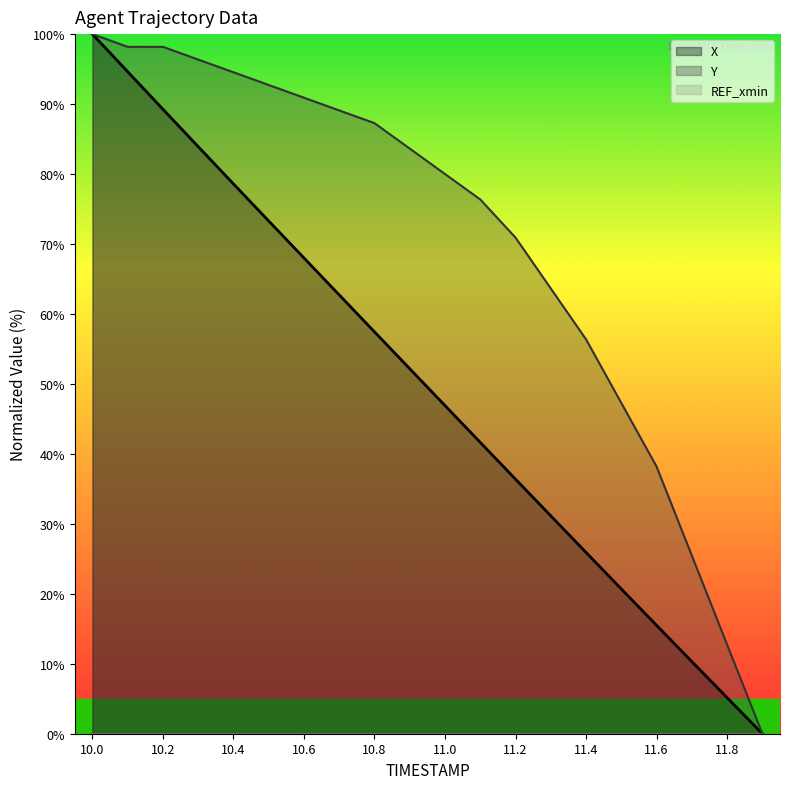

True or false: Y and X cross at least once.

False